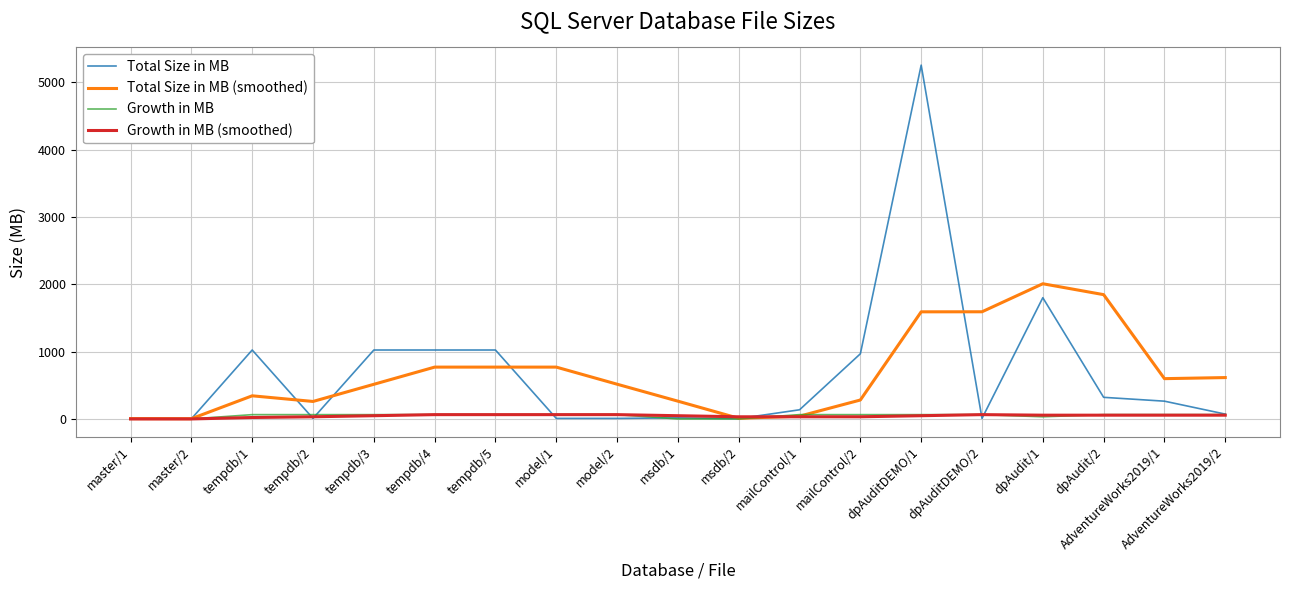

At which category is the sum across all series the highest?

dpAuditDEMO/1